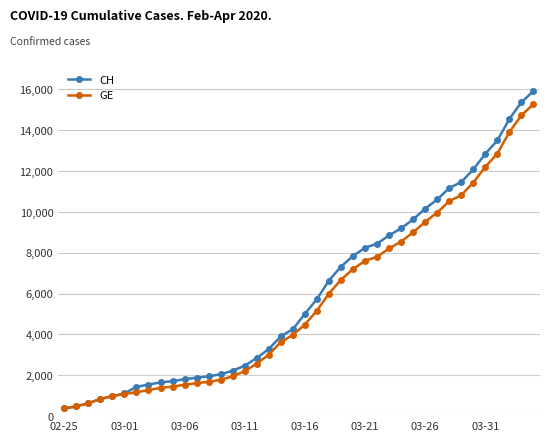

What is the smallest value displayed?

375